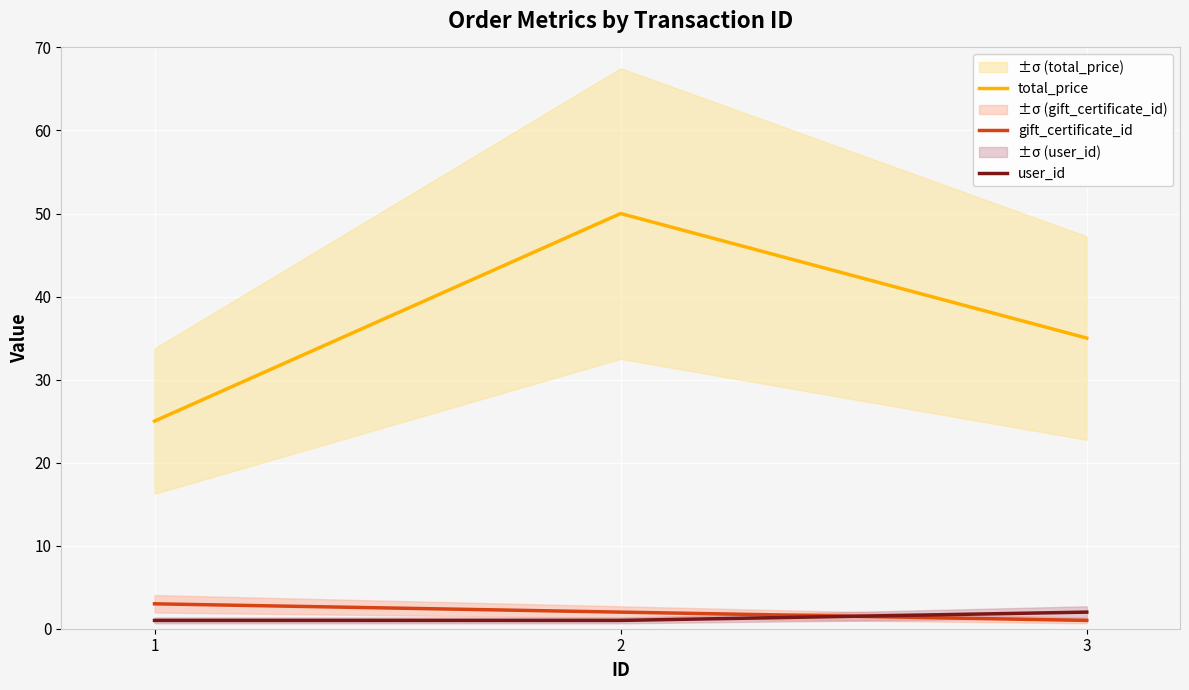

At how many categories does at least one series exceed 11?

3